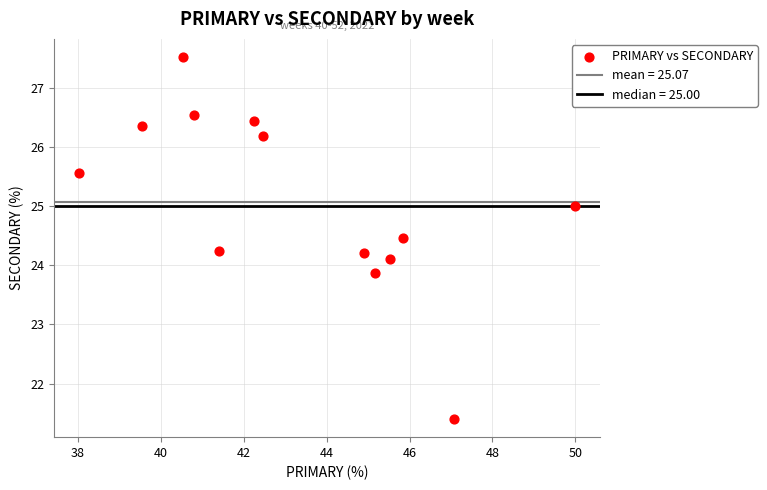

What is the range of Y values (max minus min)?

6.1